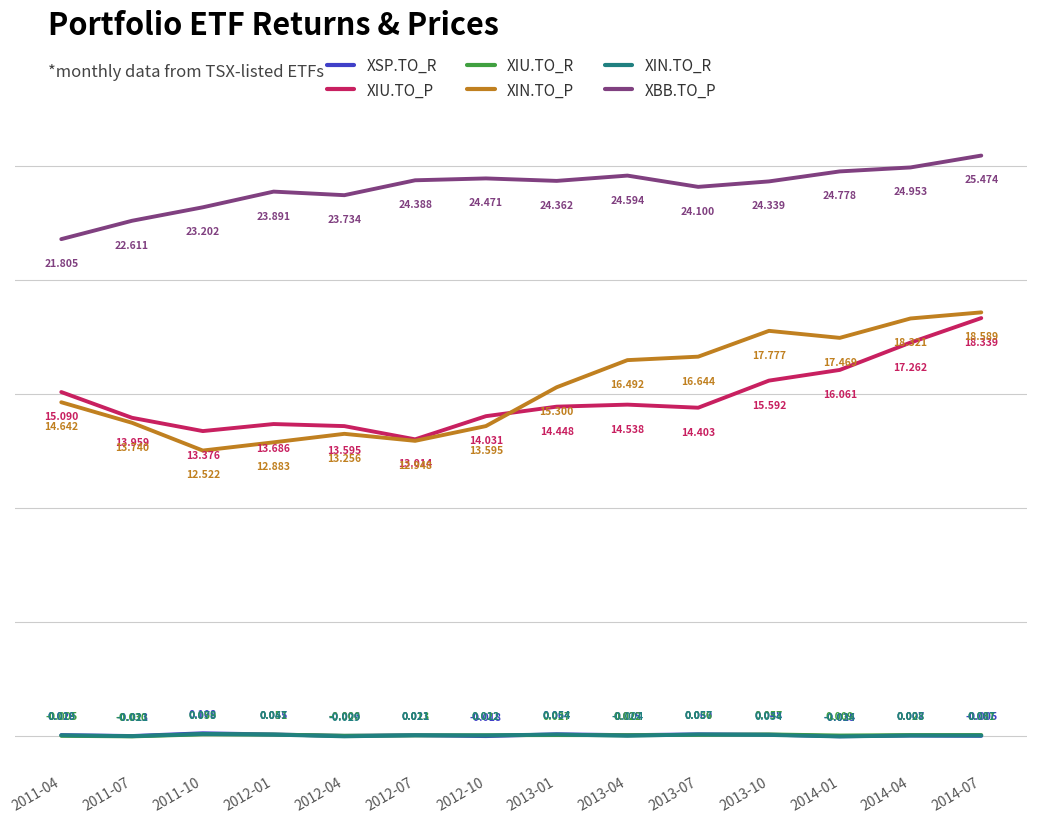

Rank the series by their maximum value, from highest to lowest.

XBB.TO_P, XIN.TO_P, XIU.TO_P, XSP.TO_R, XIN.TO_R, XIU.TO_R